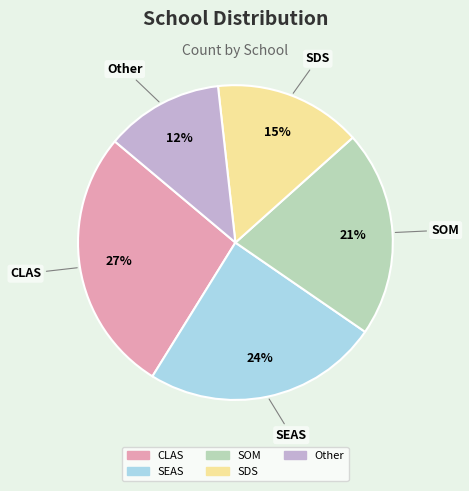

How many segments does this pie chart have?

5